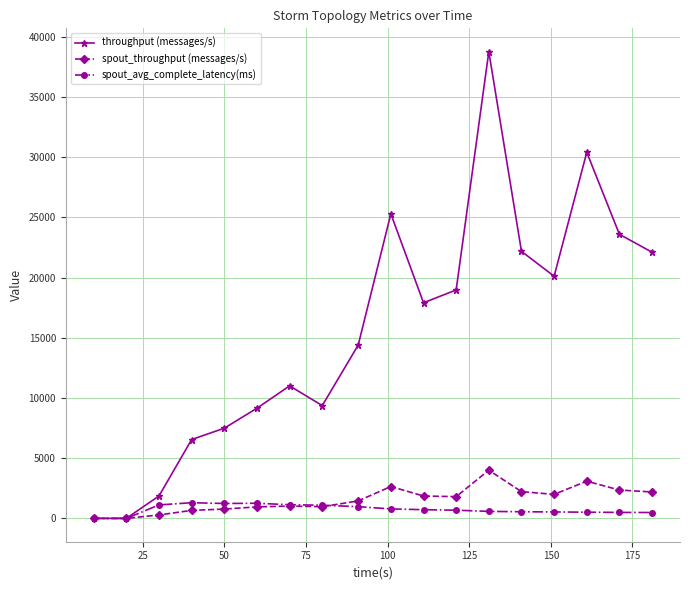

Which series has the widest spread of values?

throughput (messages/s)